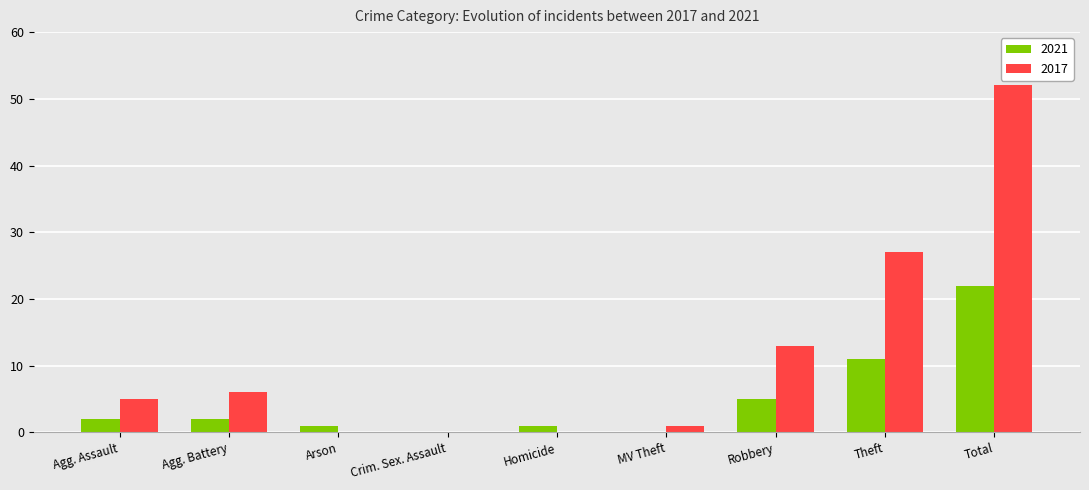

What is the sum of all 2017 values?

104